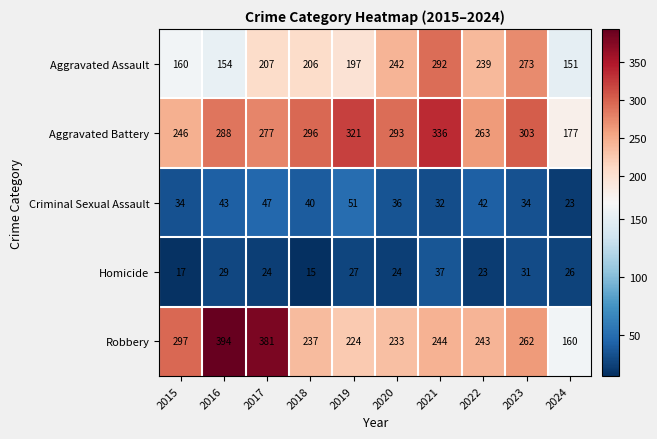

What is the smallest value displayed?

15